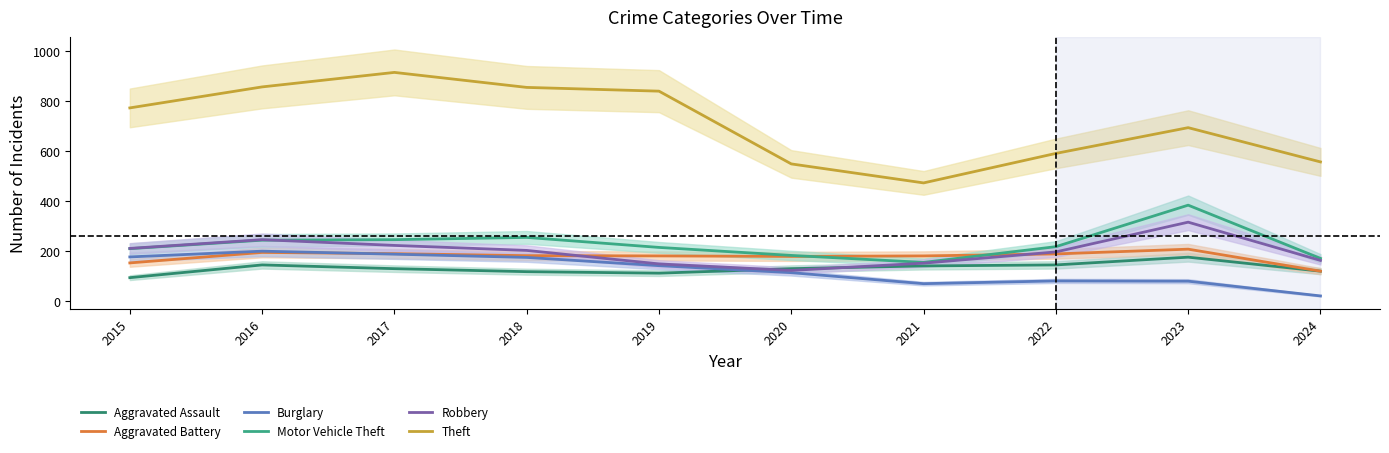

Reading left to right, extract all data points from this chart.

Aggravated Assault: 95	146	131	119	113	131	142	146	177	121
Aggravated Battery: 154	196	191	183	182	180	182	190	209	121
Burglary: 178	201	189	176	143	115	71	82	81	22
Motor Vehicle Theft: 211	245	247	256	216	184	156	219	385	172
Robbery: 212	247	224	204	150	124	153	198	317	164
Theft: 774	858	916	856	841	550	474	592	695	558